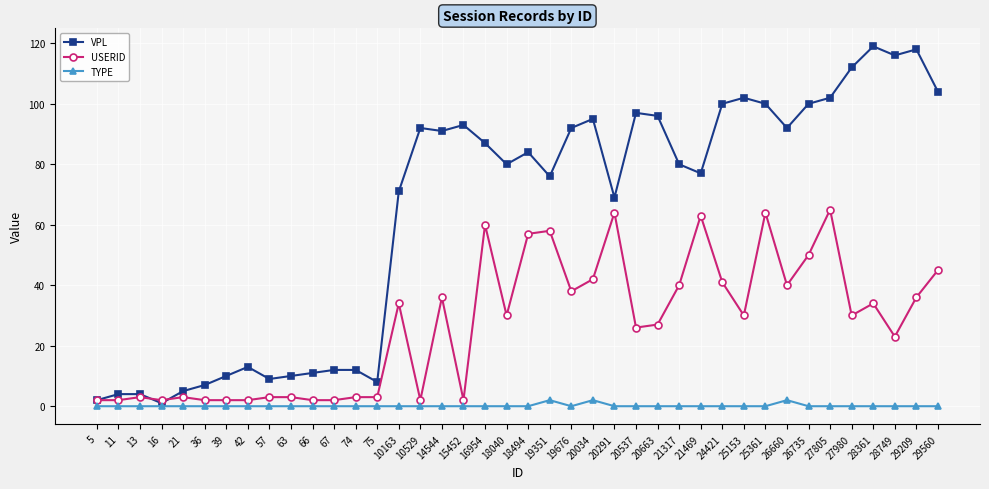

True or false: VPL has a value of 45 at 24421.

False